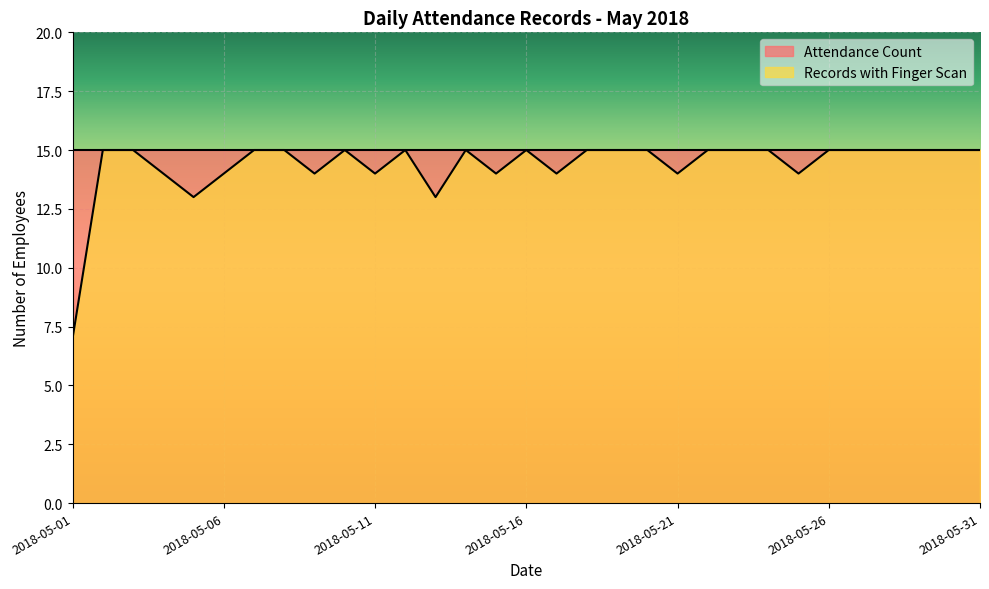

How many lines are shown in the chart?

2